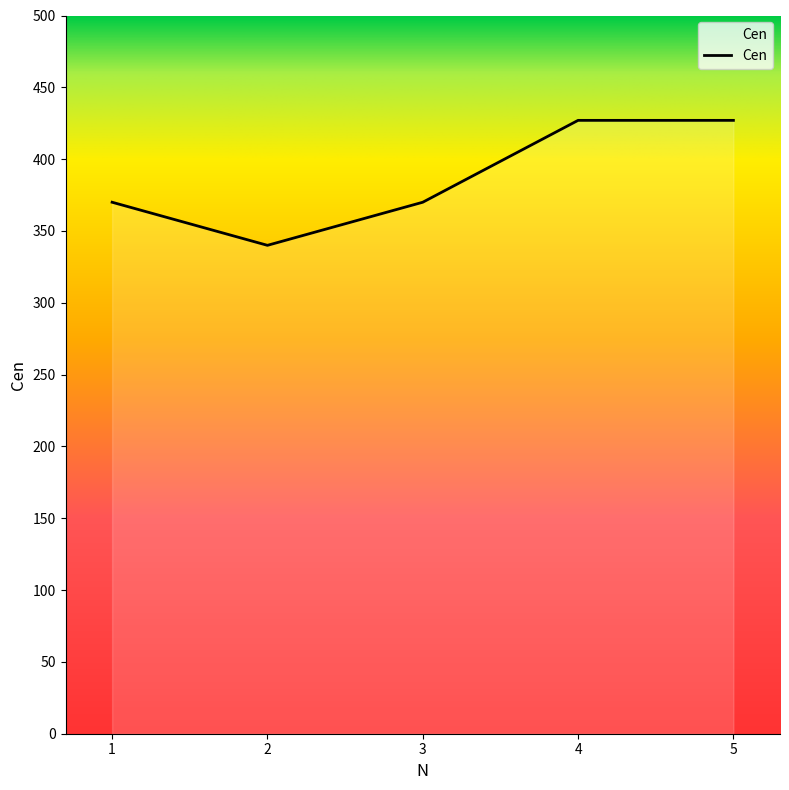

Reading left to right, what are all the values shown in this chart?

1=370	2=340	3=370	4=427	5=427